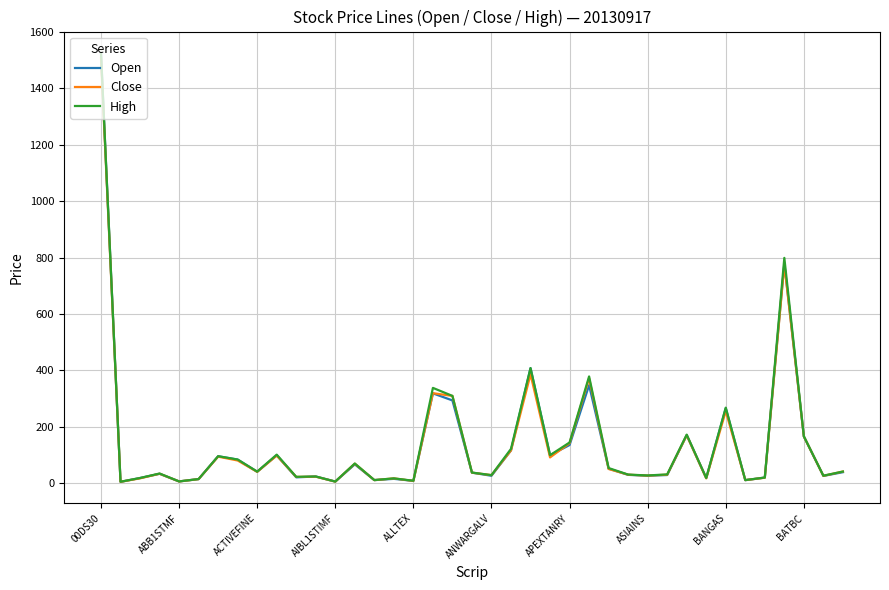

What is the lowest value of the Close series?

5.6